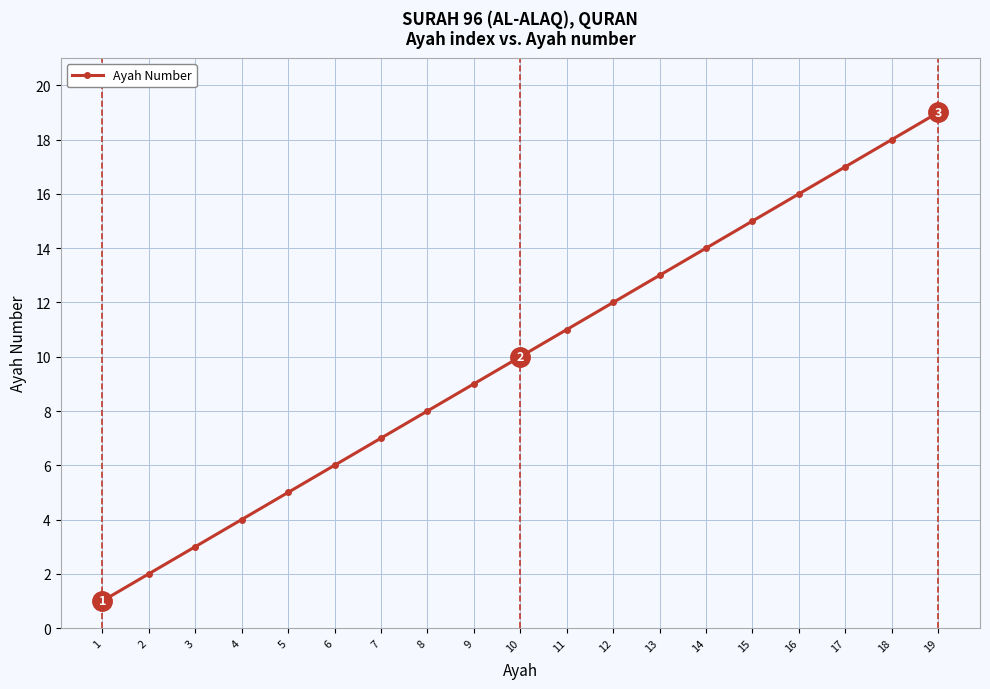

Does the chart display data point markers on the line(s)?

Yes